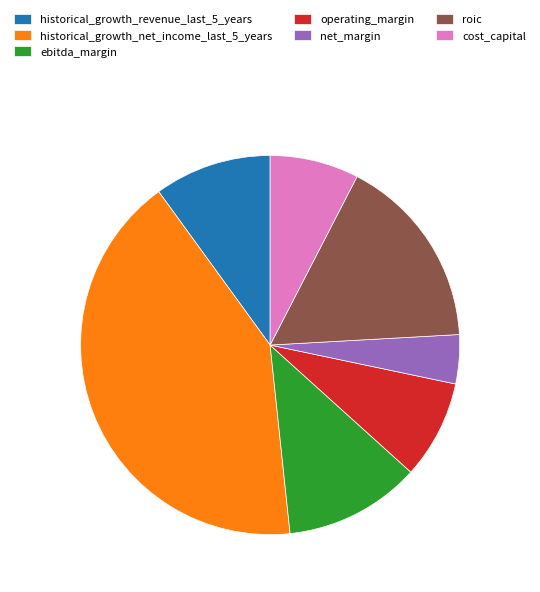

Combined, do roic and cost_capital account for over 50%?

No